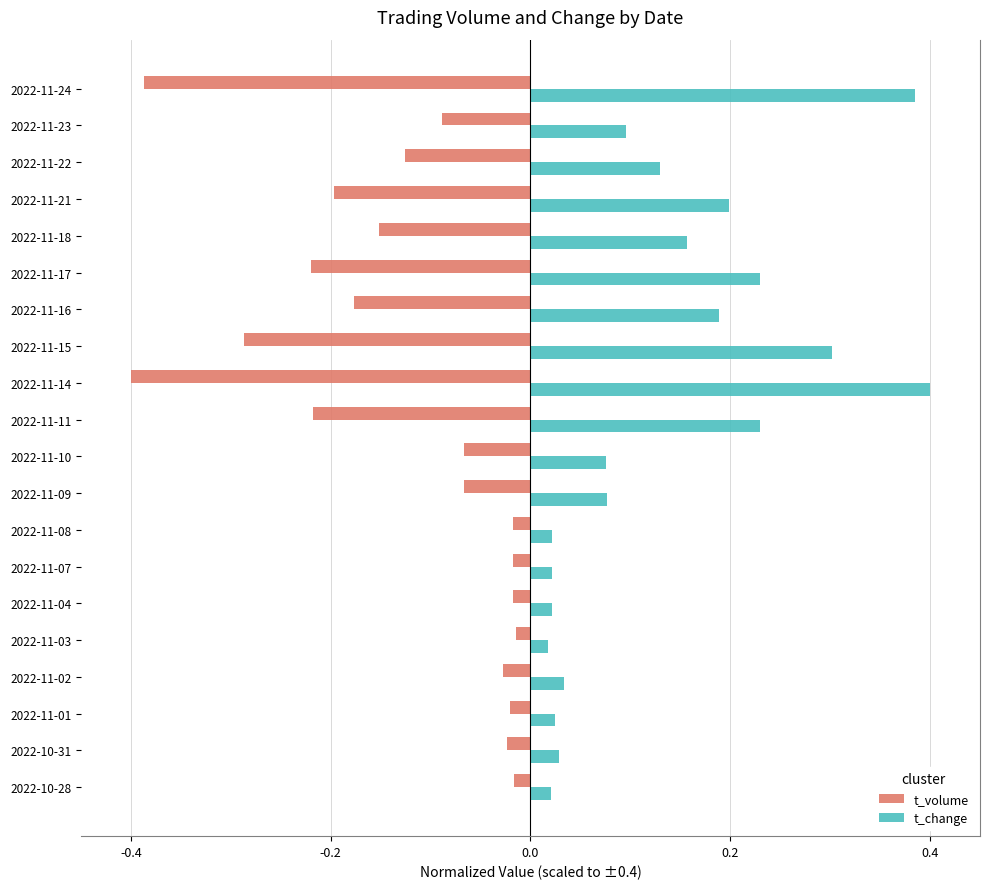

List the series in order of their peak value, lowest first.

t_volume, t_change